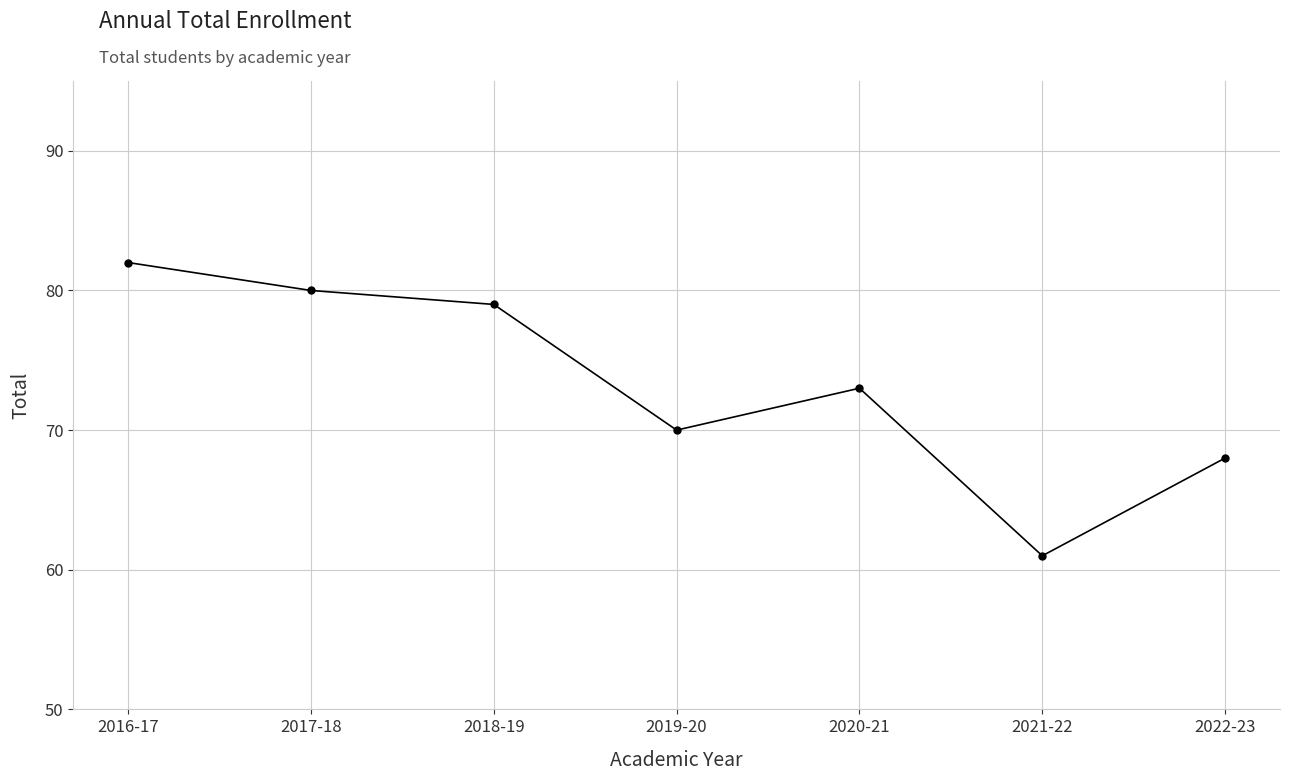

Where does the data first go above 73?

2016-17